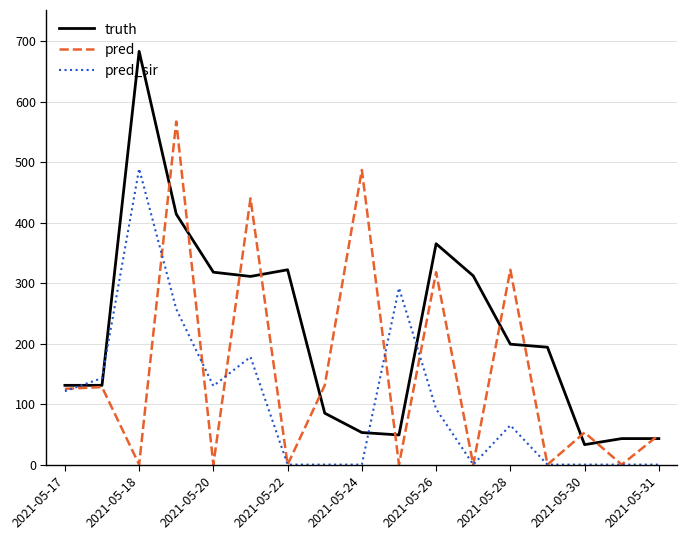

At how many categories does at least one series exceed 24?

17